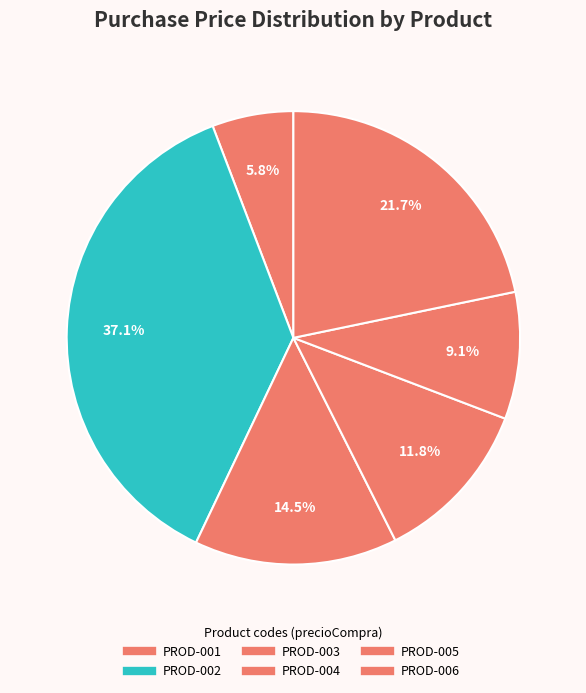

Does PROD-003 represent more than half of the total?

No